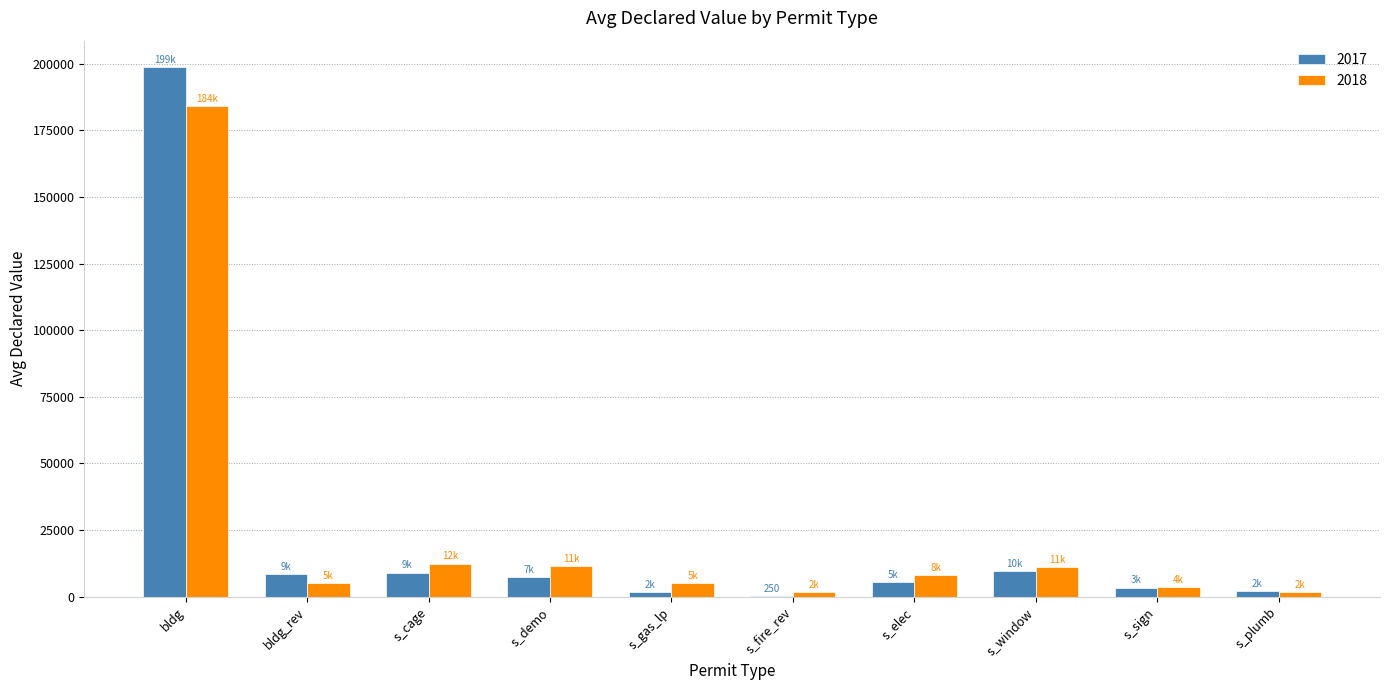

True or false: 2017 has a value of 5357 at s_elec.

True